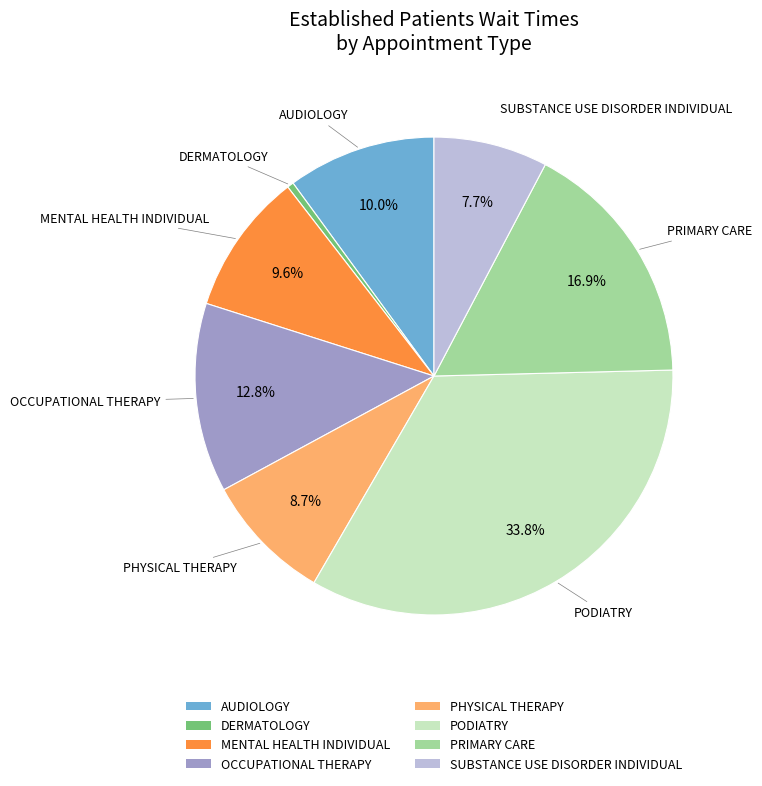

What percentage is the SUBSTANCE USE DISORDER INDIVIDUAL slice, to the nearest percent?

8%